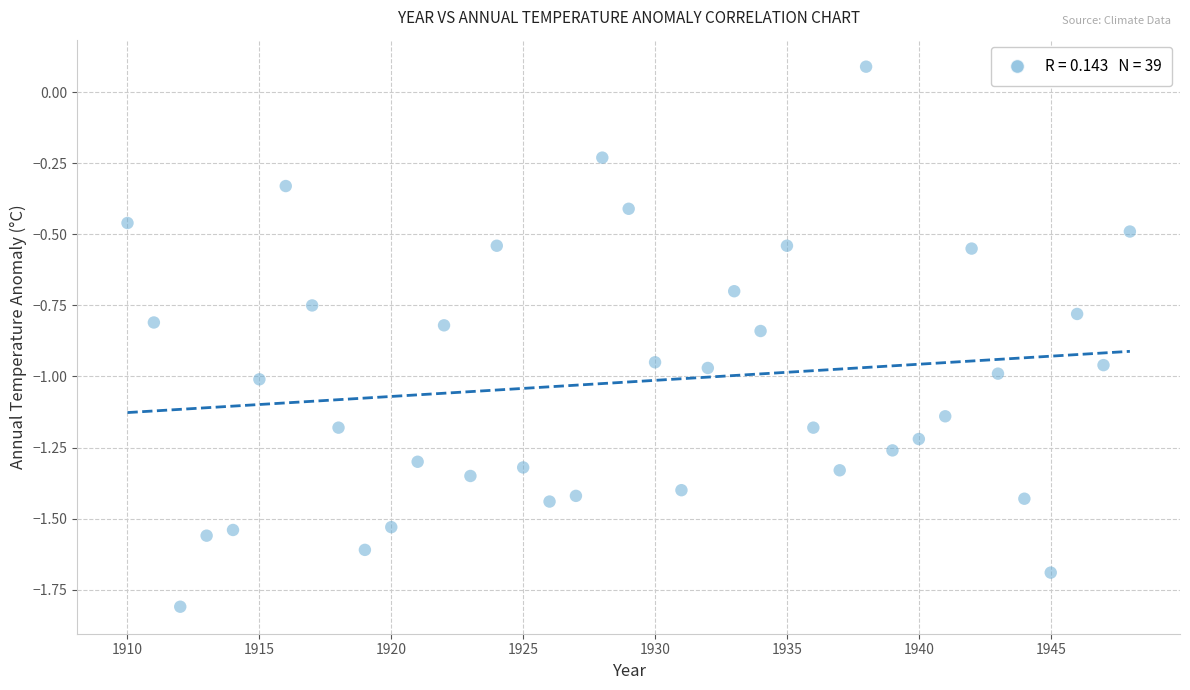

What is the range of X values (max minus min)?

38.0